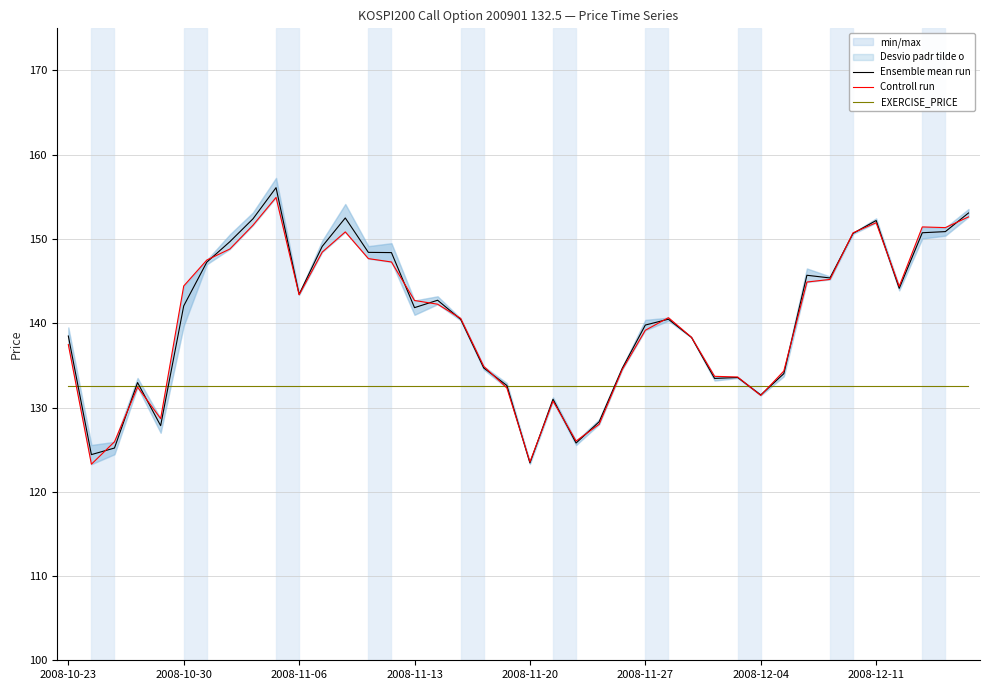

What is the lowest value of the EXERCISE_PRICE series?

132.5